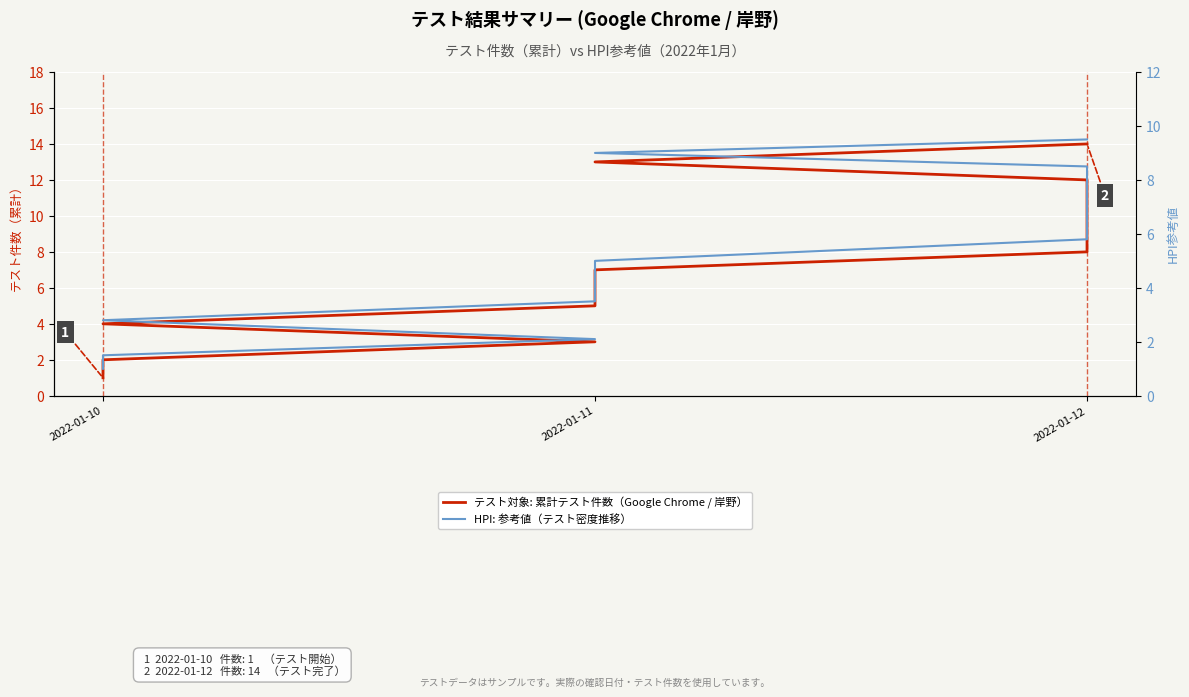

True or false: HPI: 参考値（テスト密度推移） has a value of 6.5 at 2022-01-12.

True